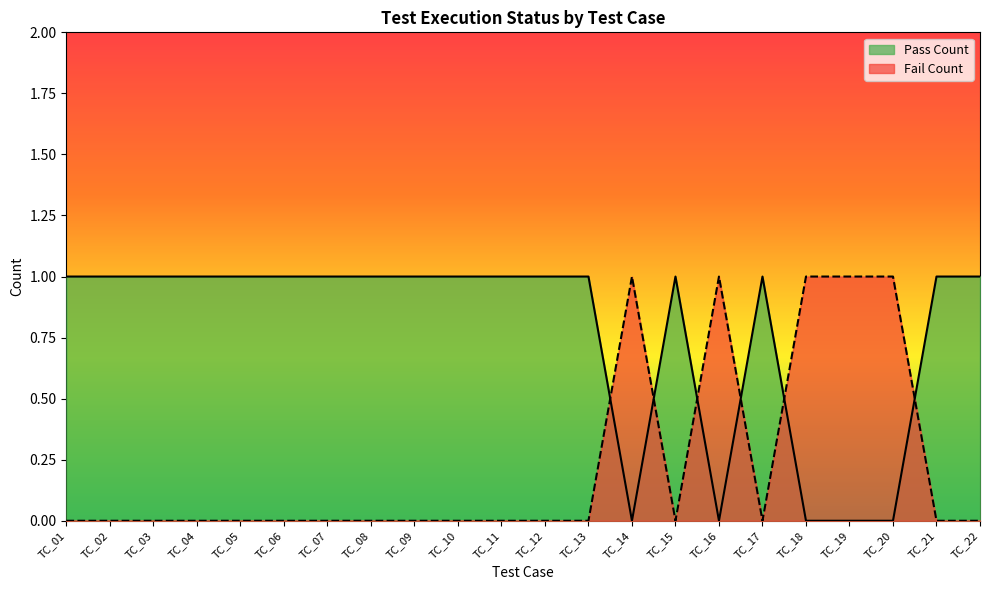

How many intersections are there between Fail Count and Pass Count?

6